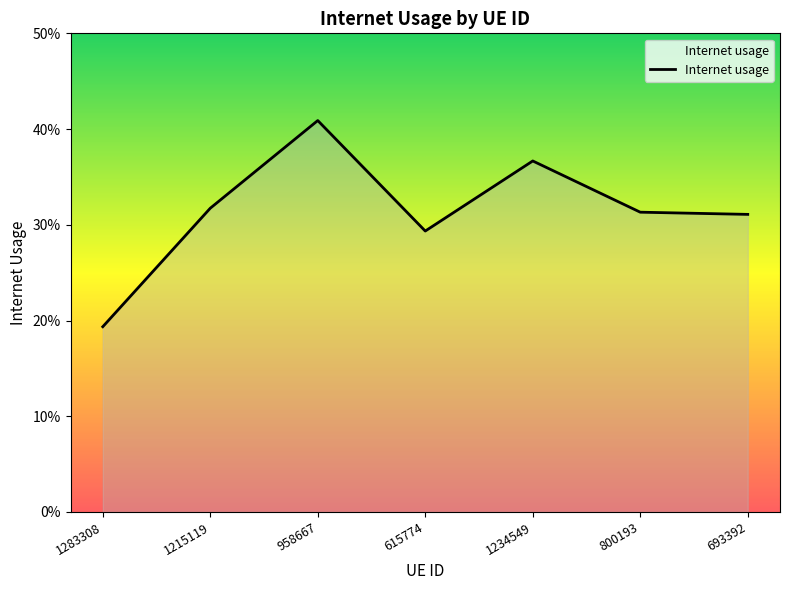

What is the smallest value displayed?

0.2